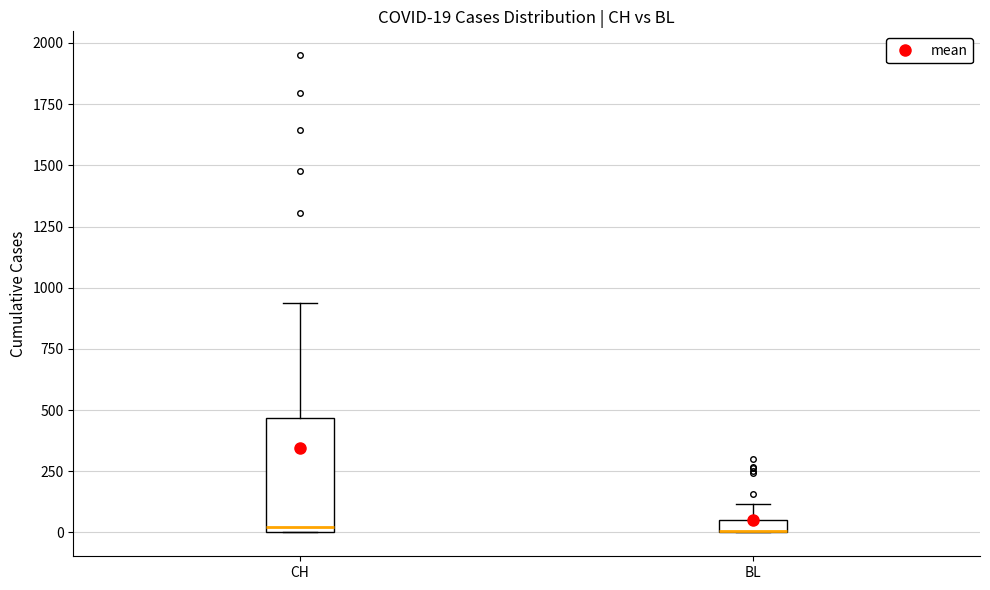

Which box is the tallest, from its lower edge to its upper edge?

CH